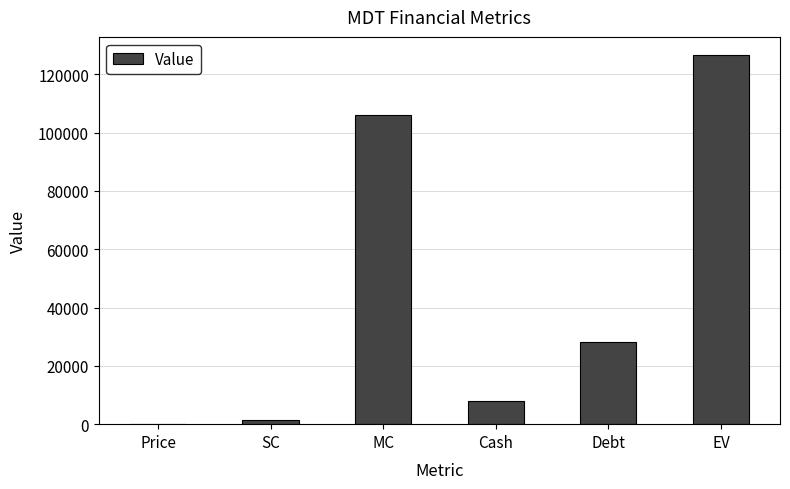

Reading left to right, list all the values displayed in this chart.

82.8	1282.5	106194.6	7989.0	28326.0	126531.6